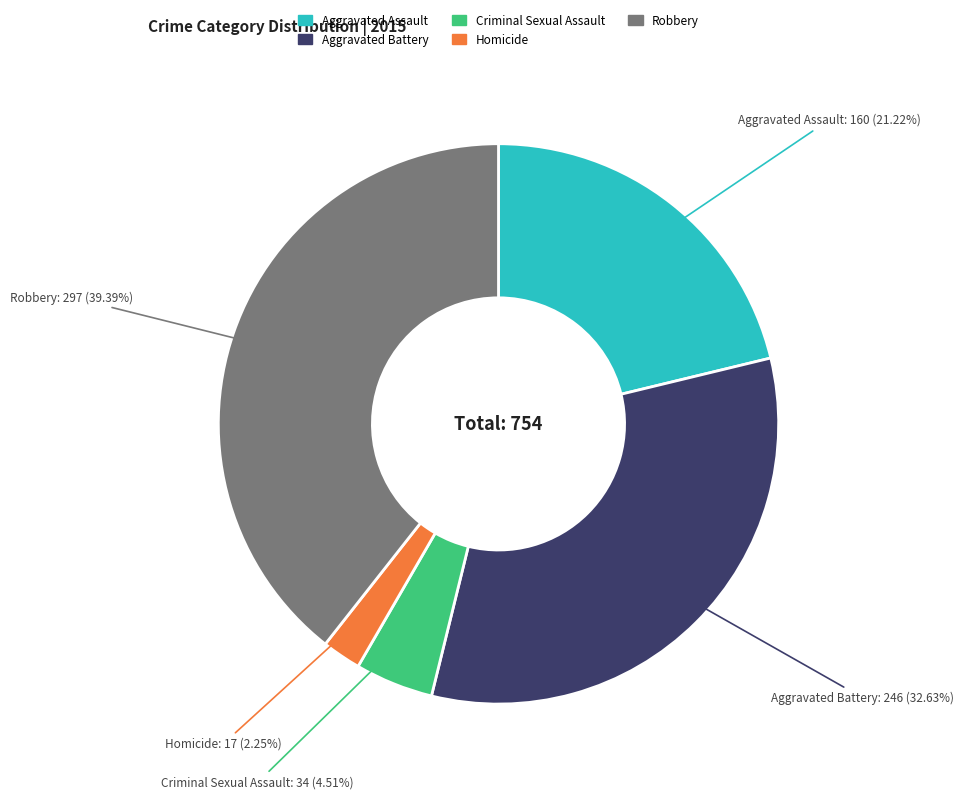

To the nearest percent, what is the average slice percentage?

20%